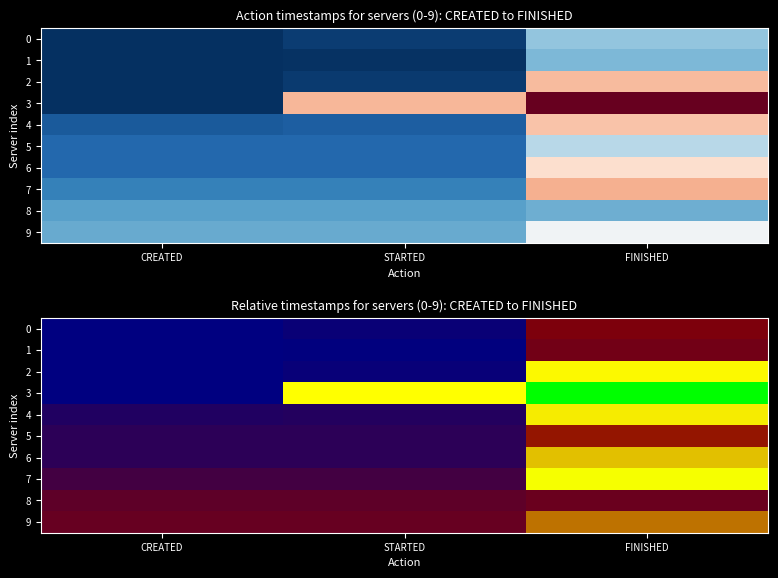

Rank the series by their maximum value, from lowest to highest.

8, 1, 0, 5, 9, 6, 4, 2, 7, 3